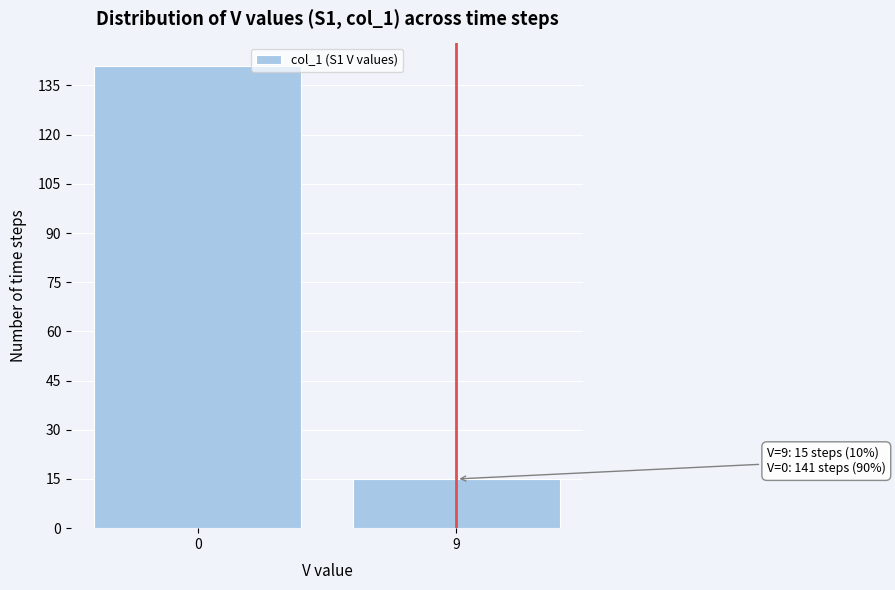

Reading left to right, transcribe all the data shown in this chart.

141	15